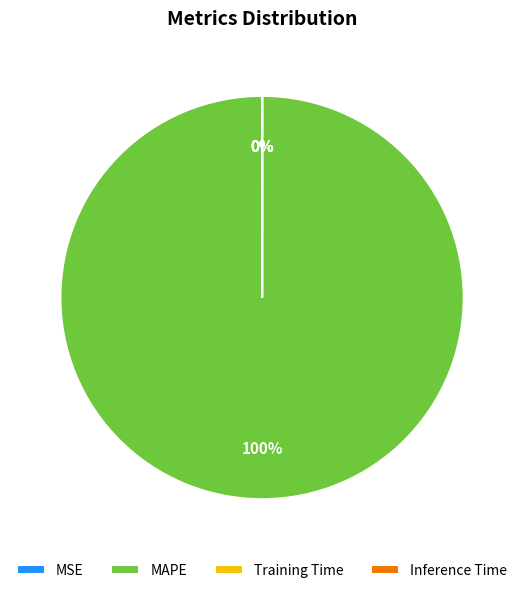

To the nearest percent, what percentage of the pie is MAPE?

100%